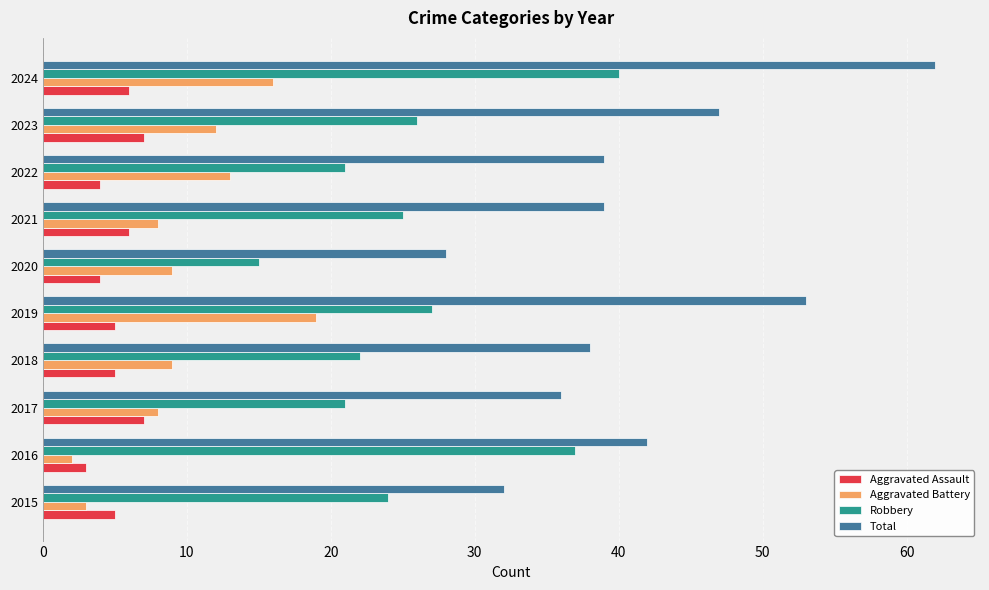

Which category has the highest value in the Aggravated Battery series?

2019